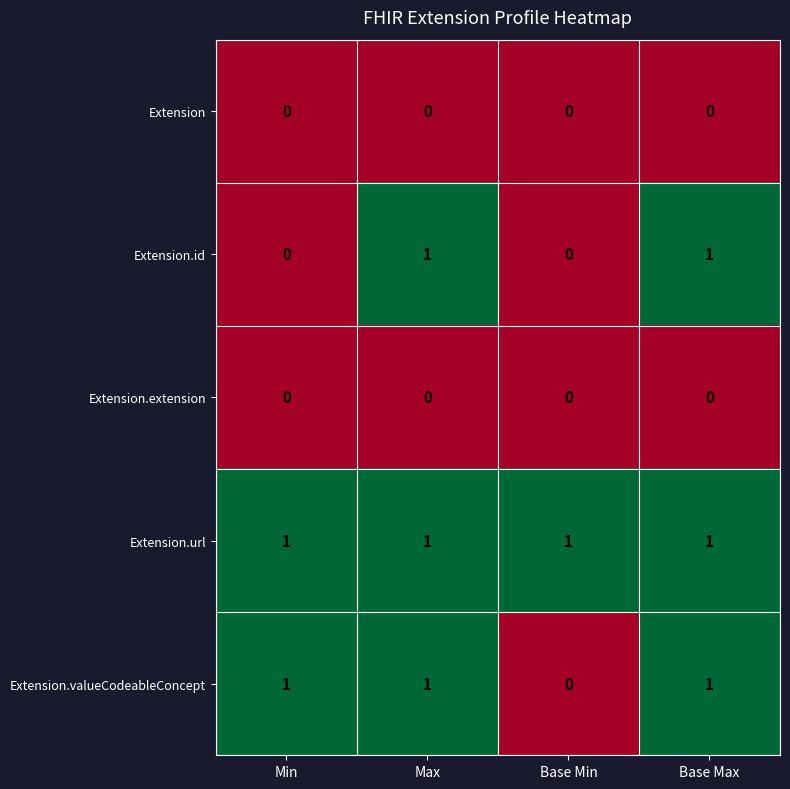

True or false: Extension.extension has a value of 0 at Base Max.

True